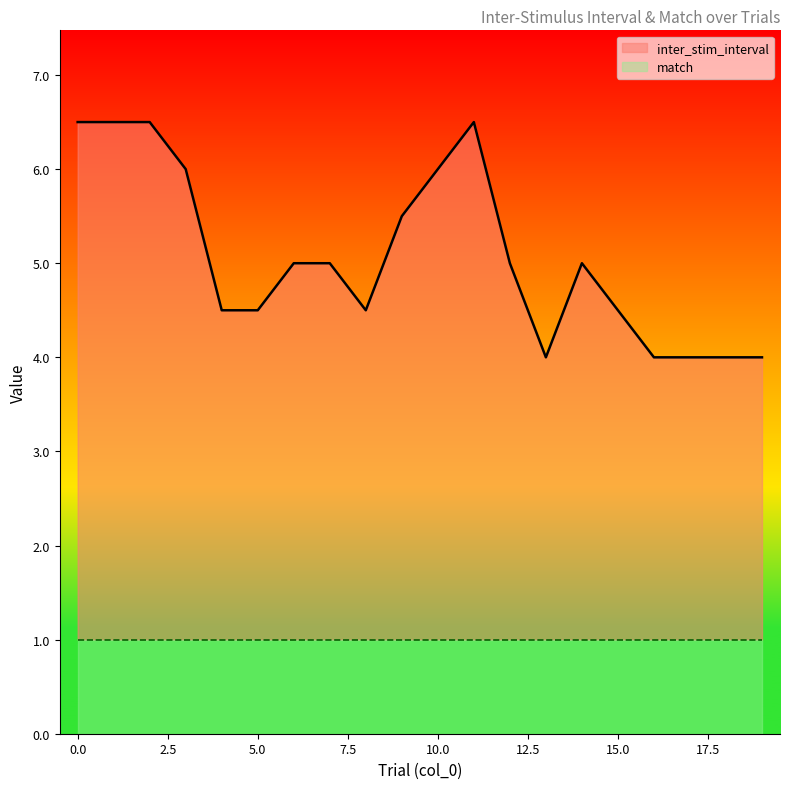

Which has a higher value, 1 or 9?

1